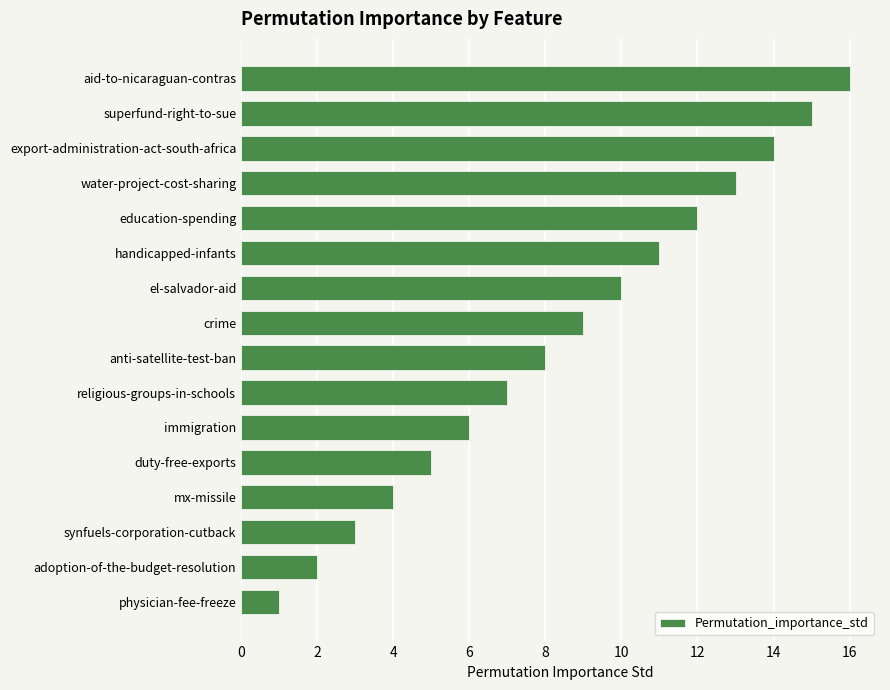

Rank the categories by value from highest to lowest.

aid-to-nicaraguan-contras, superfund-right-to-sue, export-administration-act-south-africa, water-project-cost-sharing, education-spending, handicapped-infants, el-salvador-aid, crime, anti-satellite-test-ban, religious-groups-in-schools, immigration, duty-free-exports, mx-missile, synfuels-corporation-cutback, adoption-of-the-budget-resolution, physician-fee-freeze